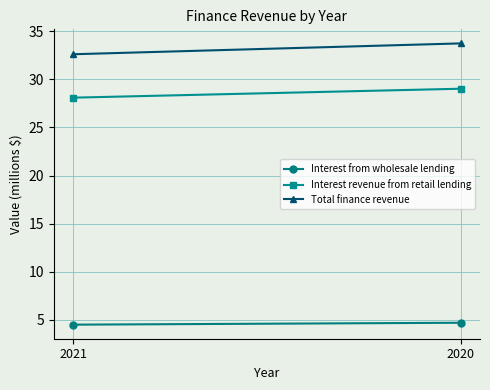

Is the value of Interest revenue from retail lending at 2020 greater than the value of Total finance revenue at 2020?

No